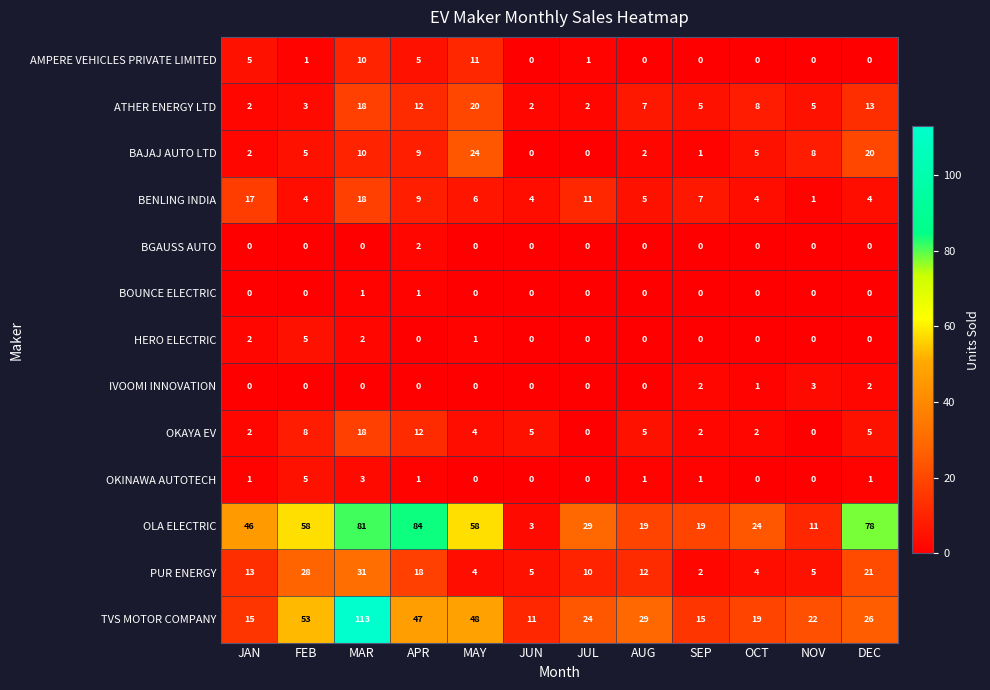

Which series has the largest total across all categories?

OLA ELECTRIC